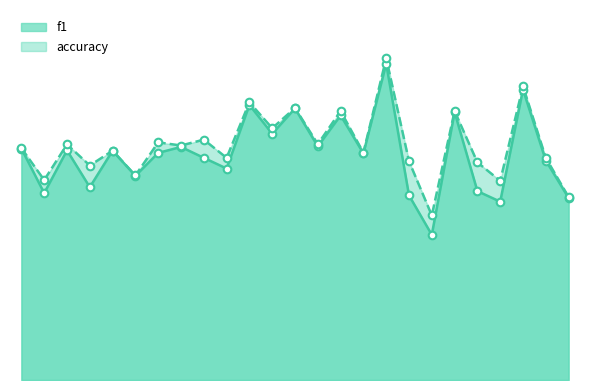

Which series reaches the maximum Y coordinate?

accuracy